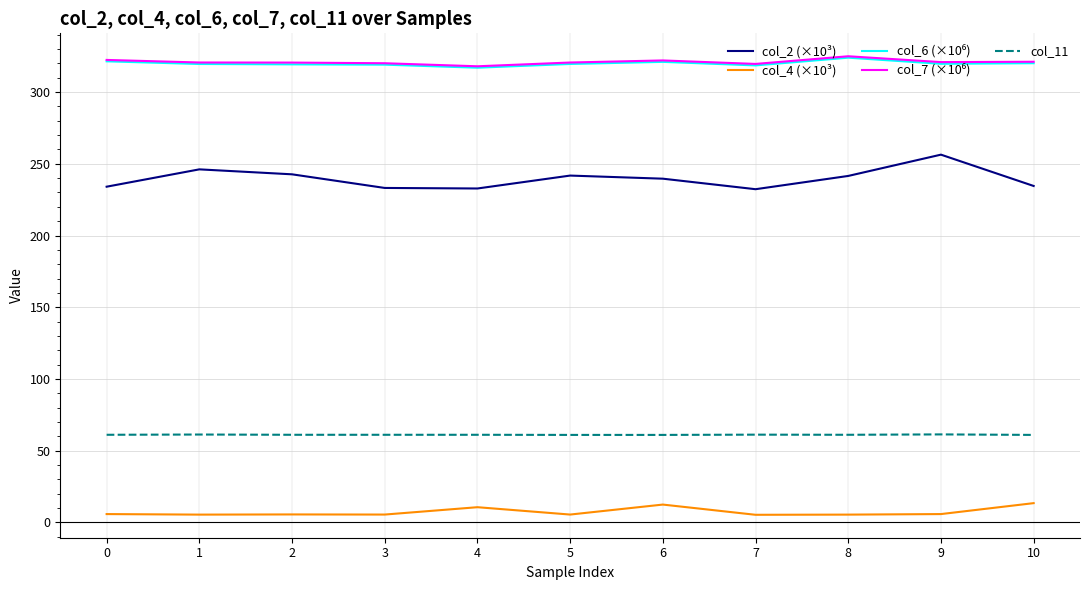

Is the value of col_2 (×10³) at 5 greater than the value of col_4 (×10³) at 7?

Yes